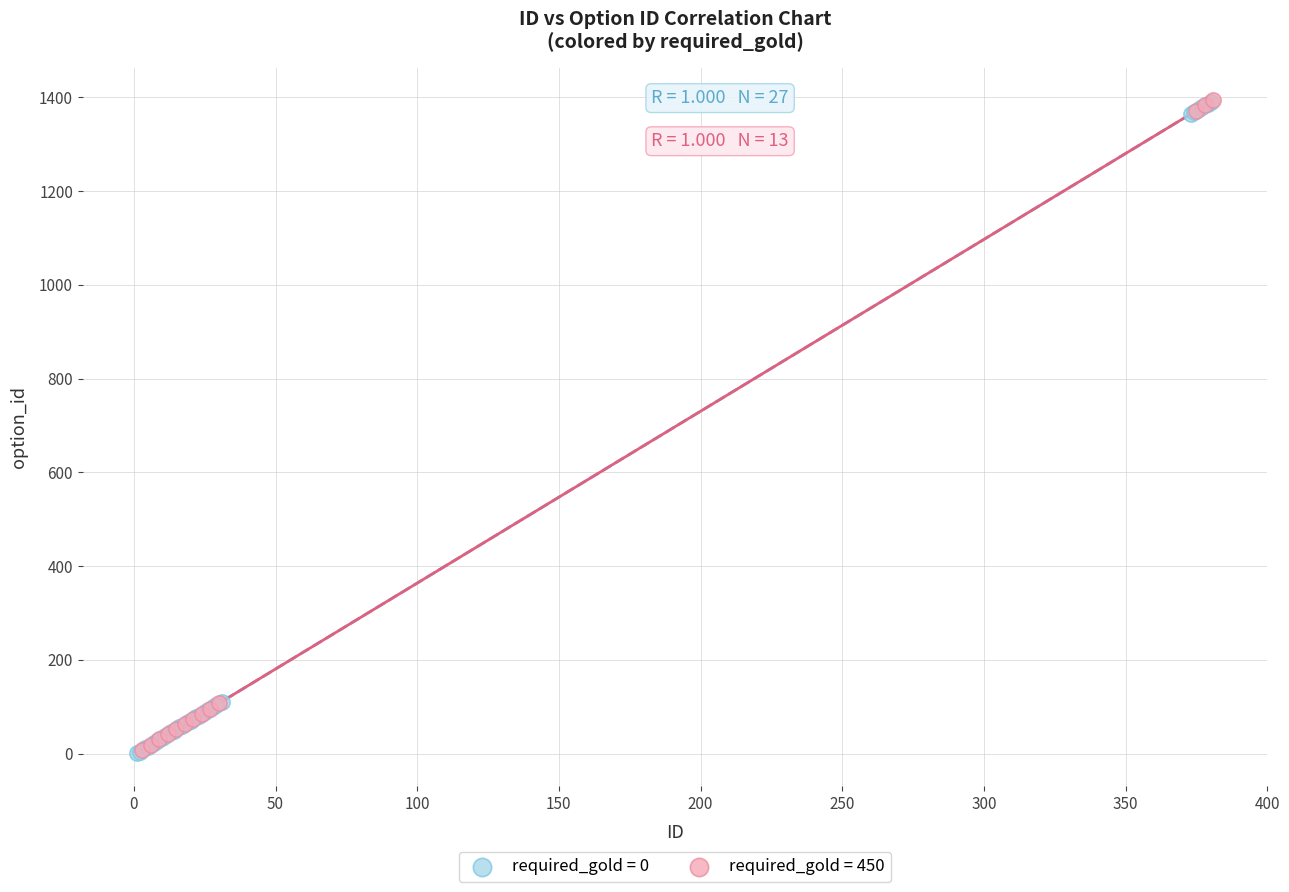

Which series has the widest spread of Y values?

required_gold = 0